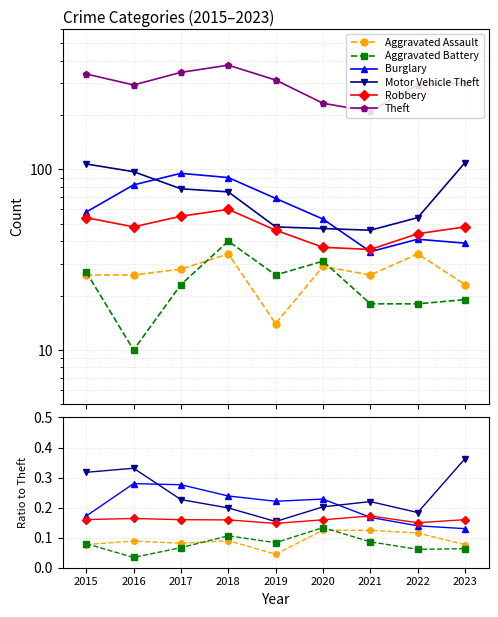

Does the chart have visible grid lines?

Yes